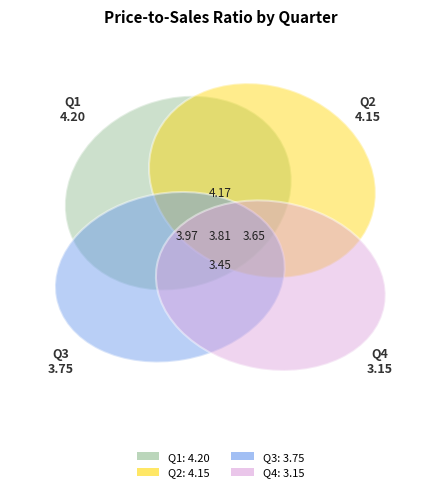

Approximately how many times larger is the value at Q4 compared to Q3?

0.8